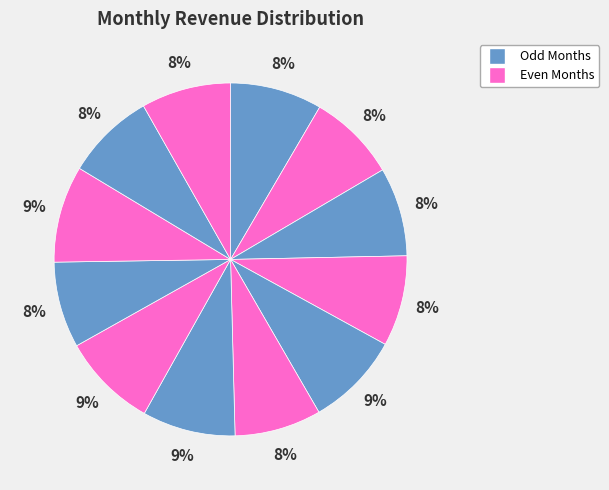

How many slices are in this pie chart?

12